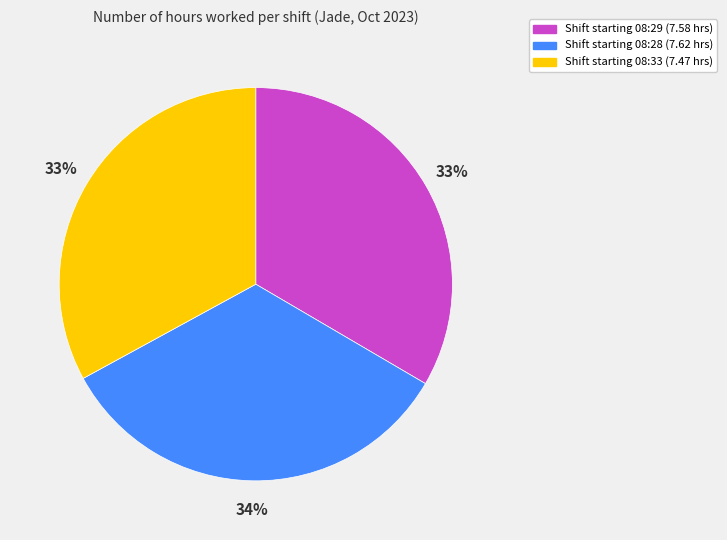

To the nearest percent, what is the difference between the largest and smallest slice percentages?

1%